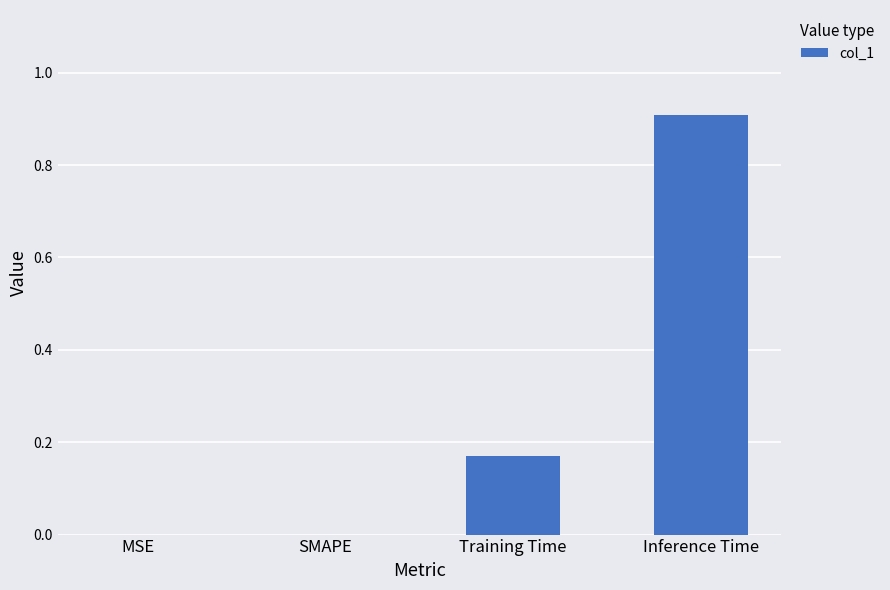

Count the values in the range 0 to 1.

4